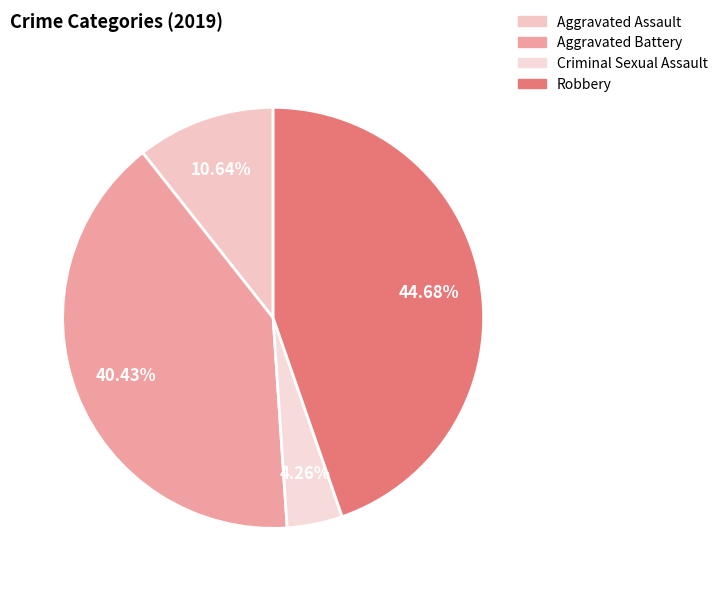

What percentage is the Aggravated Assault slice, to the nearest percent?

11%